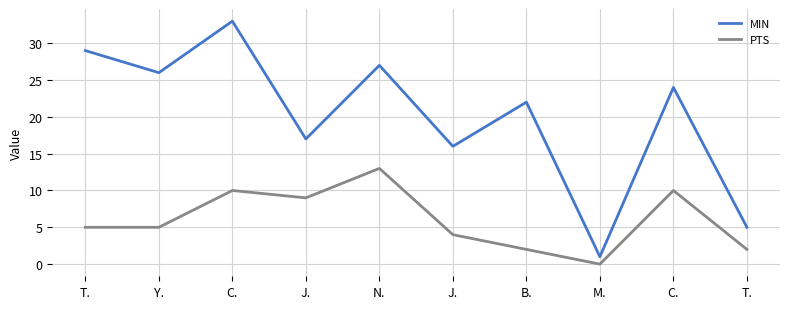

List the series in order of their overall mean, highest first.

MIN, PTS